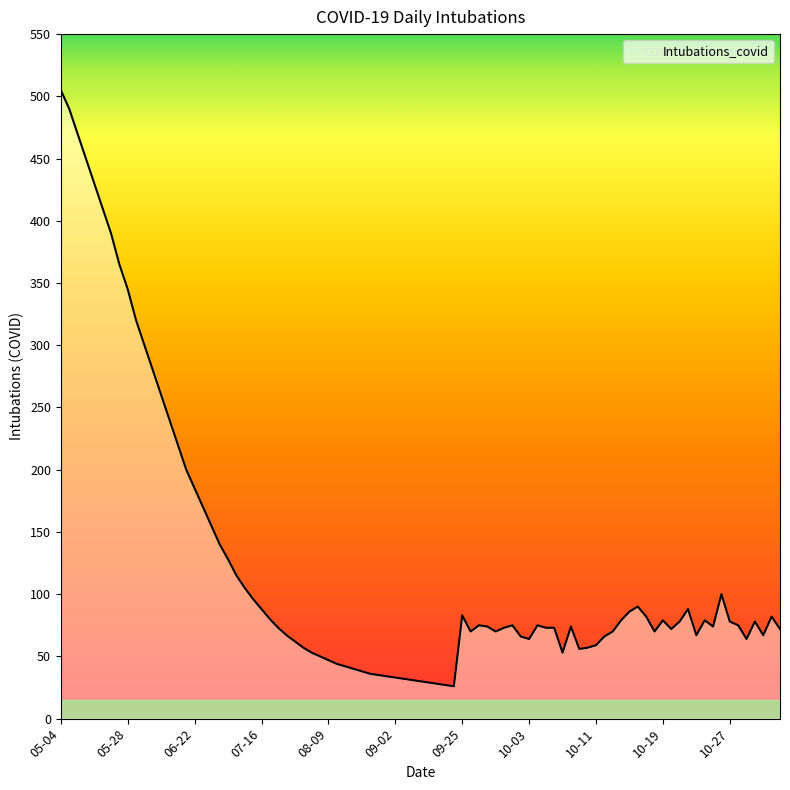

What is the difference between the maximum and minimum values?

479